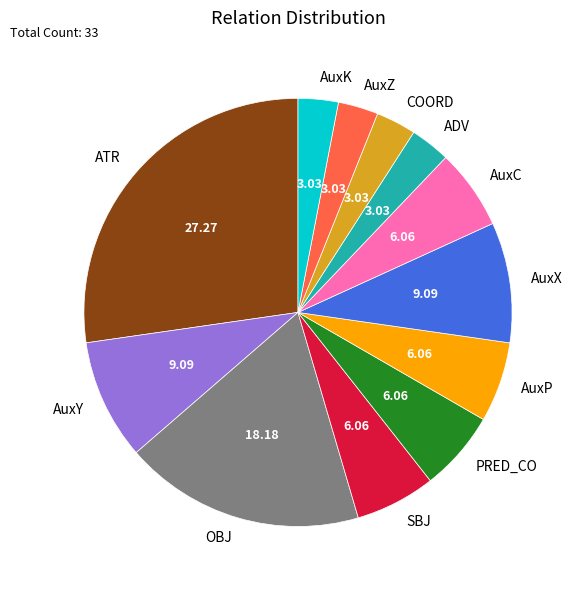

The OBJ slice represents 18% of the pie. True or false?

True